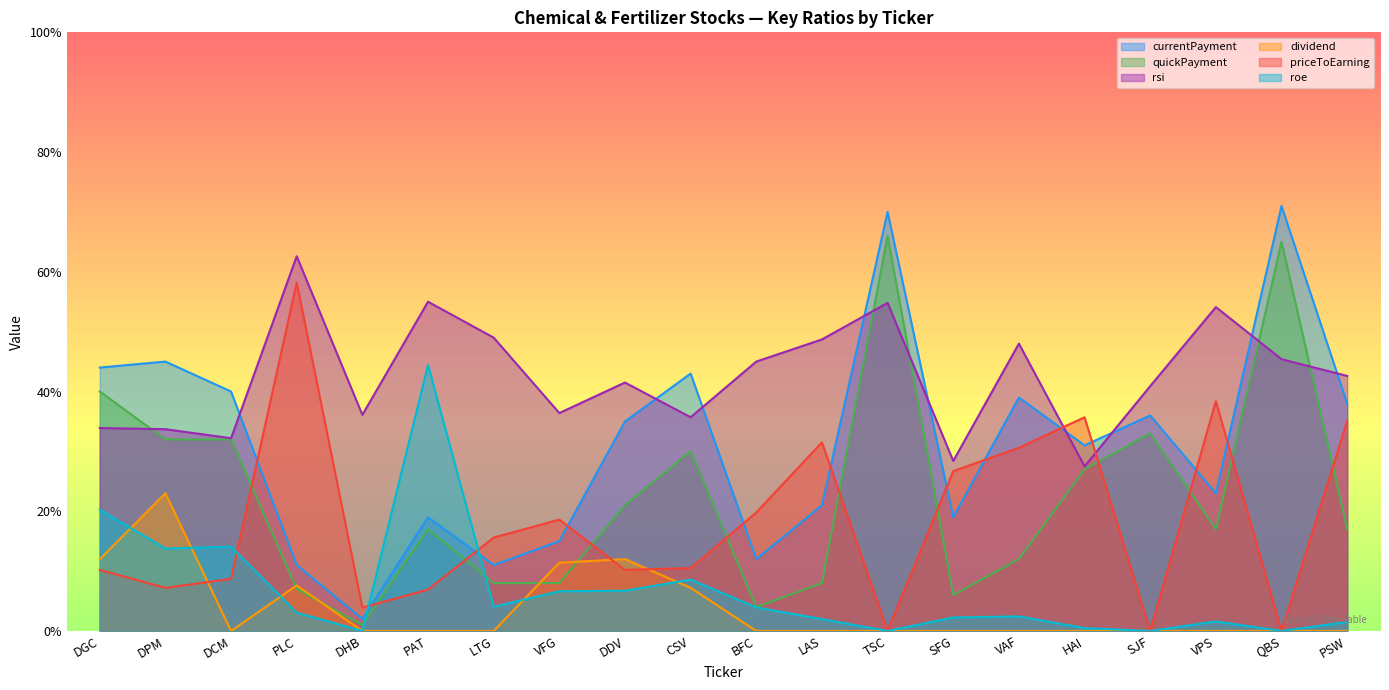

What is the difference between the rsi values at DPM and PAT?

21.3